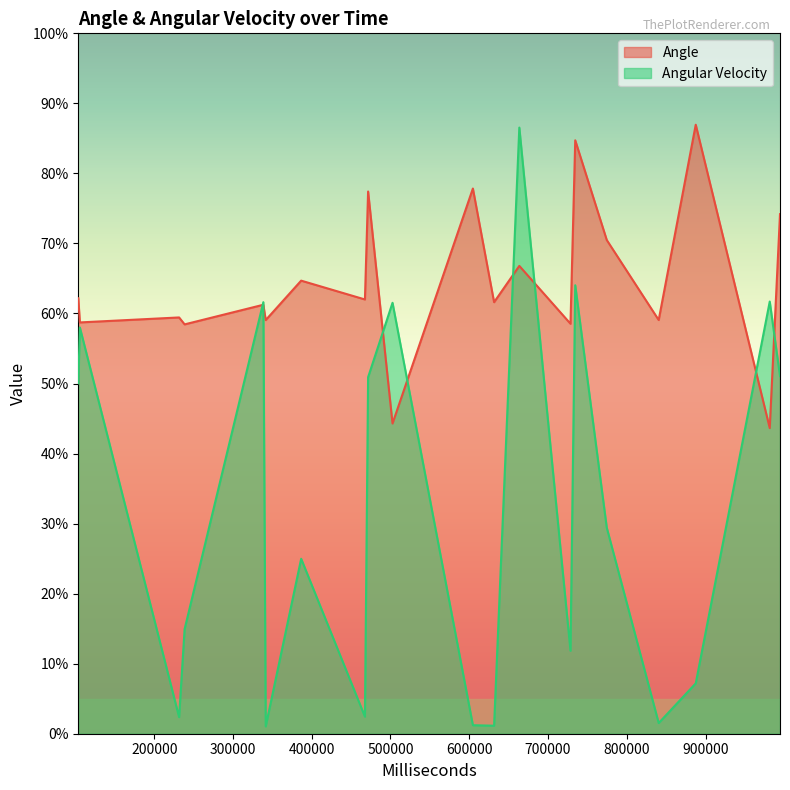

List the labels in order of Angle value, smallest first.

981554, 502588, 238590, 728554, 105588, 341588, 840553, 231588, 338552, 631553, 467553, 103589, 386588, 663590, 774623, 994589, 471588, 604621, 734588, 887591